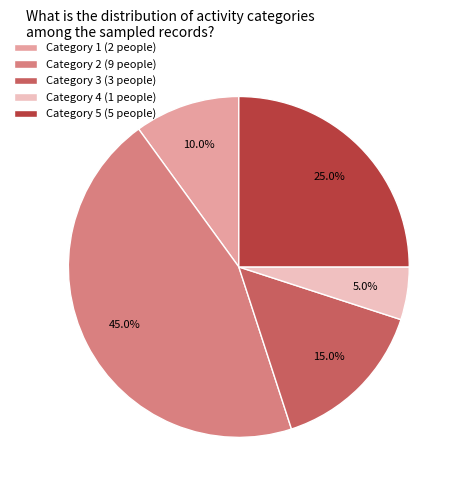

Which slice is the smallest?

Category 4 (1 people)